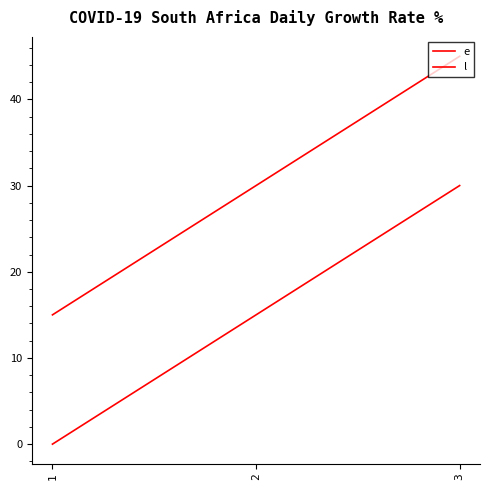

At 1, list the series in order from largest to smallest.

l, e